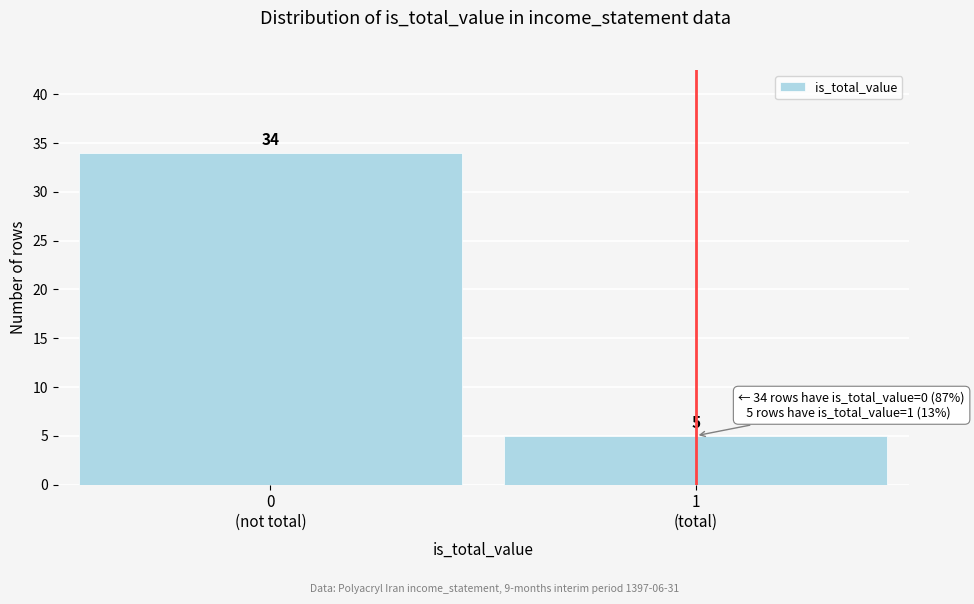

Reading left to right, what are all the values shown in this chart?

34	5